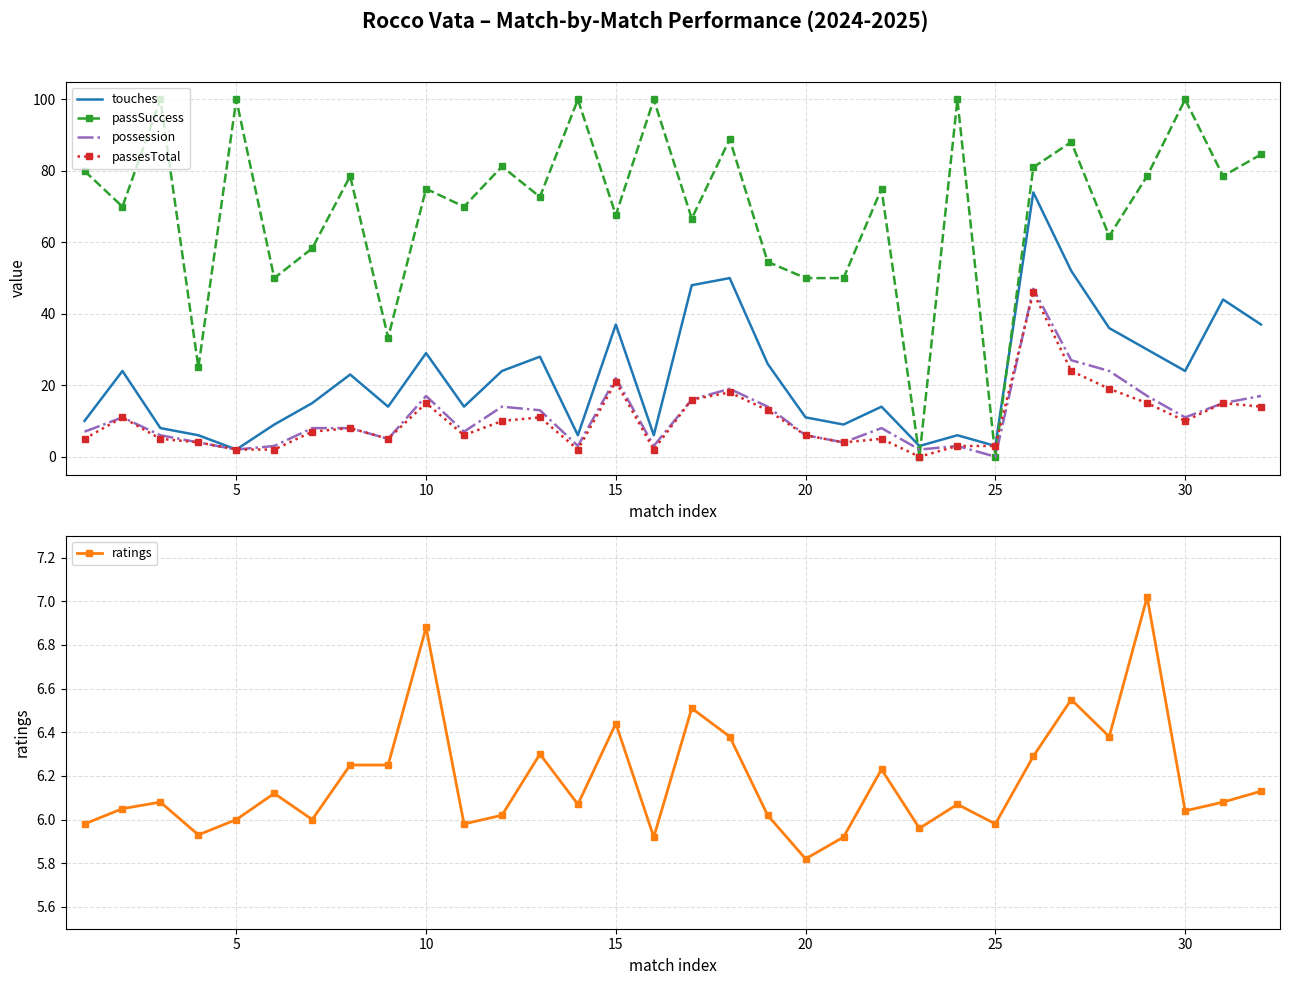

True or false: ratings has more than 1 points higher than both neighbors.

True